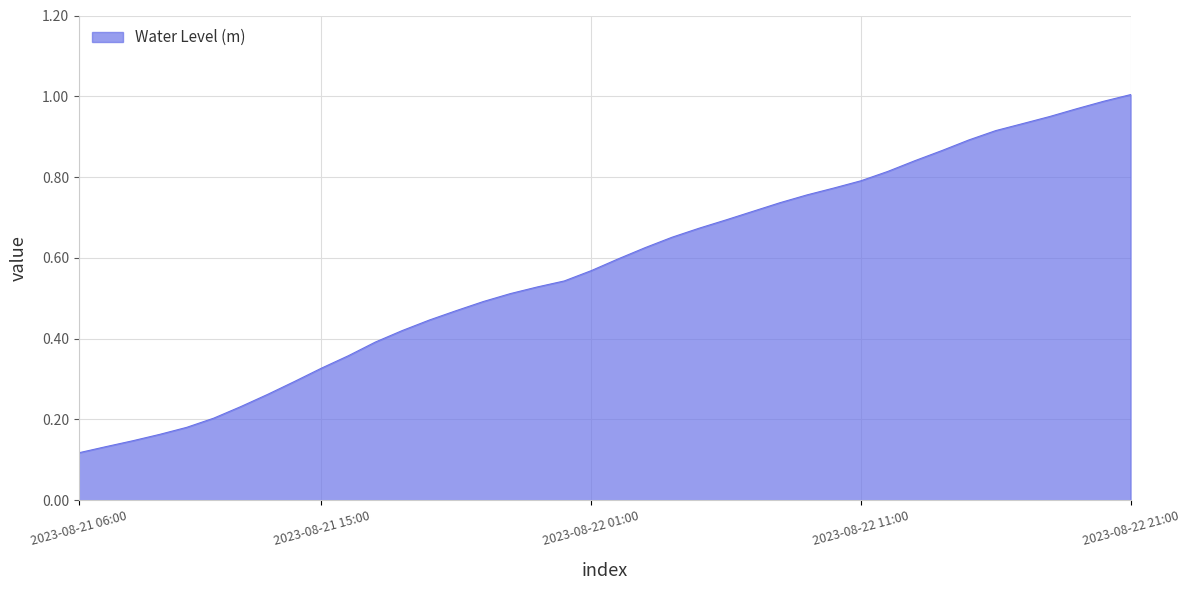

Rank the categories by value from highest to lowest.

2023-08-22 21:00, 2023-08-22 20:00, 2023-08-22 19:00, 2023-08-22 18:00, 2023-08-22 17:00, 2023-08-22 16:00, 2023-08-22 15:00, 2023-08-22 14:00, 2023-08-22 13:00, 2023-08-22 12:00, 2023-08-22 11:00, 2023-08-22 10:00, 2023-08-22 09:00, 2023-08-22 08:00, 2023-08-22 07:00, 2023-08-22 06:00, 2023-08-22 05:00, 2023-08-22 04:00, 2023-08-22 03:00, 2023-08-22 02:00, 2023-08-22 01:00, 2023-08-22 00:00, 2023-08-21 23:00, 2023-08-21 22:00, 2023-08-21 21:00, 2023-08-21 20:00, 2023-08-21 19:00, 2023-08-21 18:00, 2023-08-21 17:00, 2023-08-21 16:00, 2023-08-21 15:00, 2023-08-21 14:00, 2023-08-21 13:00, 2023-08-21 12:00, 2023-08-21 11:00, 2023-08-21 10:00, 2023-08-21 09:00, 2023-08-21 08:00, 2023-08-21 07:00, 2023-08-21 06:00